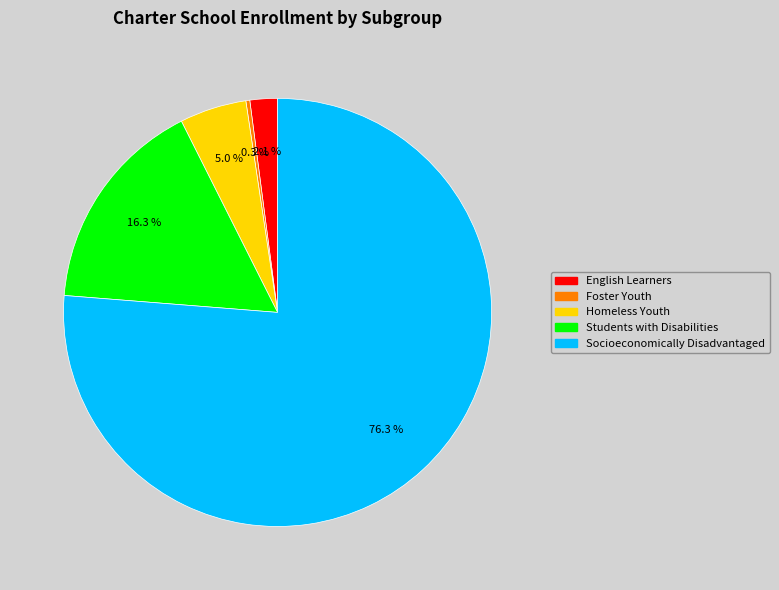

Rank the categories by value from highest to lowest.

Socioeconomically Disadvantaged, Students with Disabilities, Homeless Youth, English Learners, Foster Youth